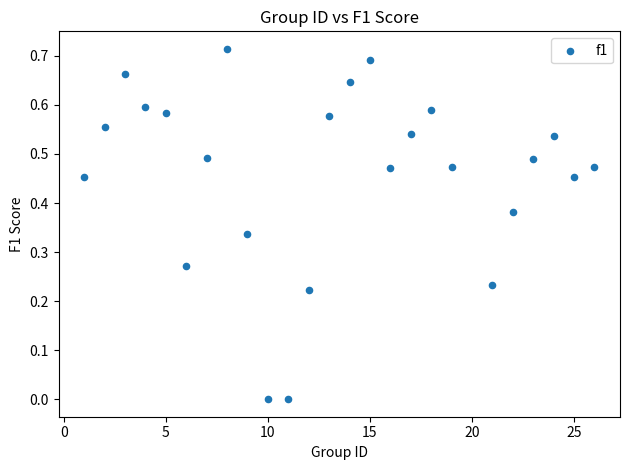

What is the range of X values (max minus min)?

25.0